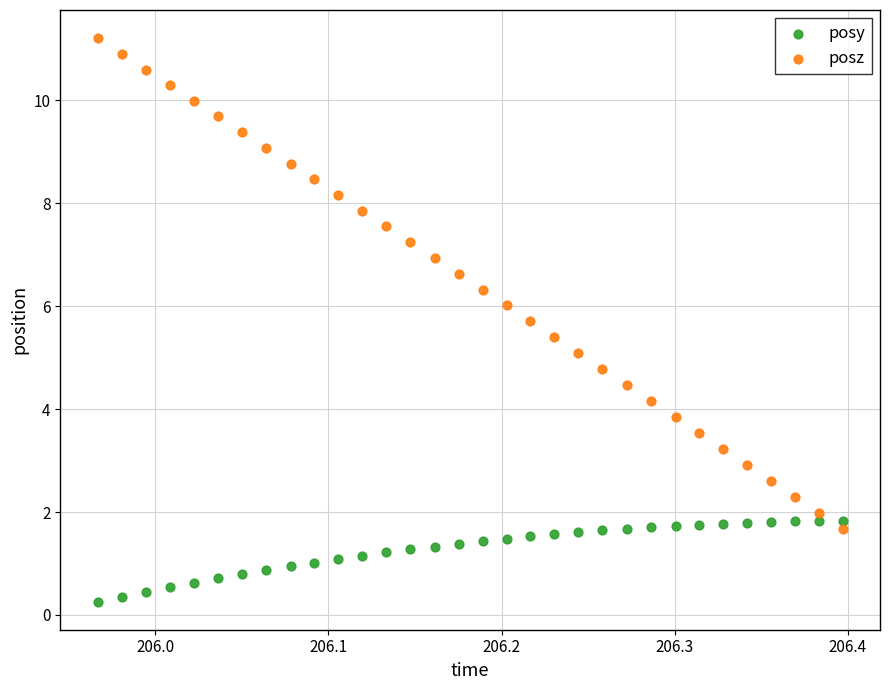

What are all the series names shown in the legend?

posy, posz